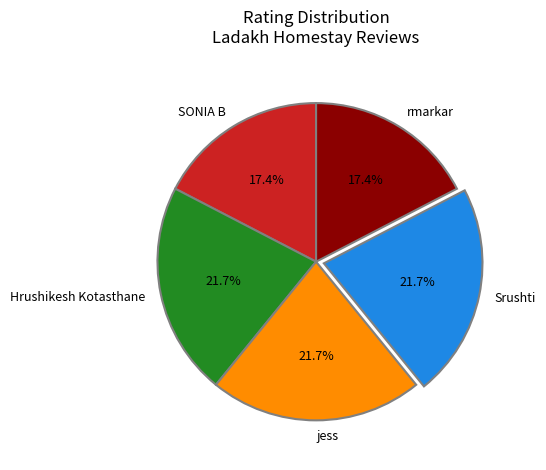

Combined, what portion of the pie is rmarkar and SONIA B?

34.8%